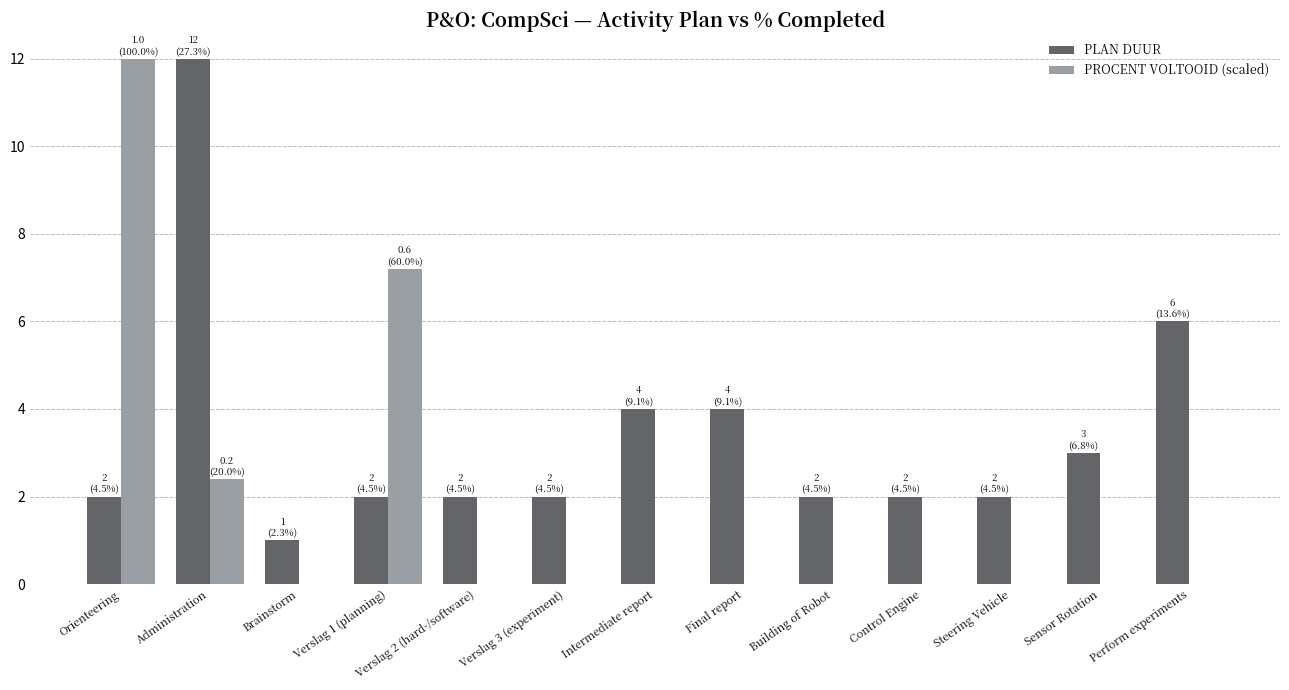

Which series has the widest spread of values?

PROCENT VOLTOOID (scaled)